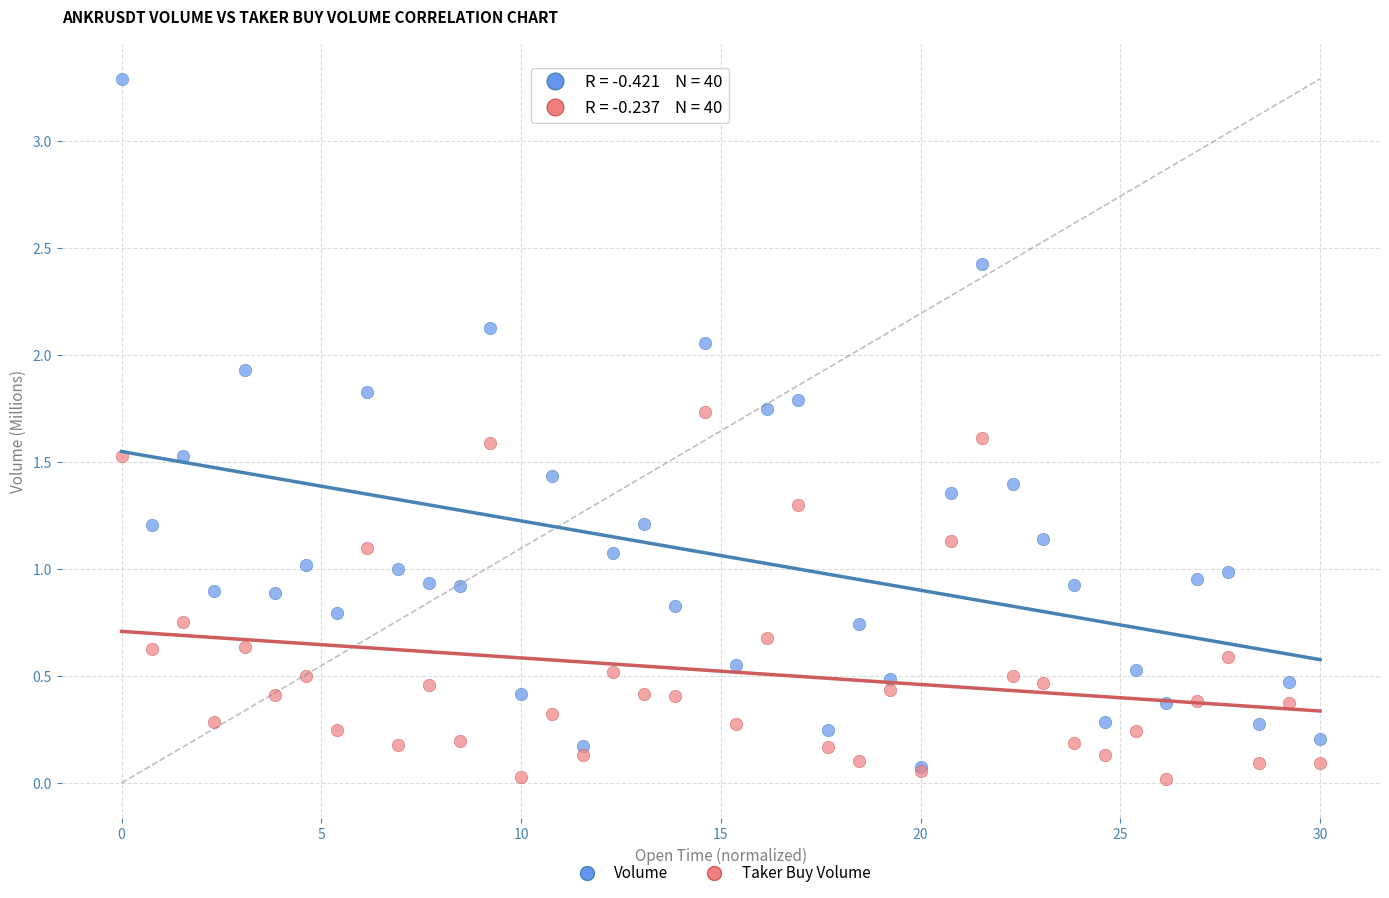

Which series reaches the minimum Y coordinate?

Taker Buy Volume